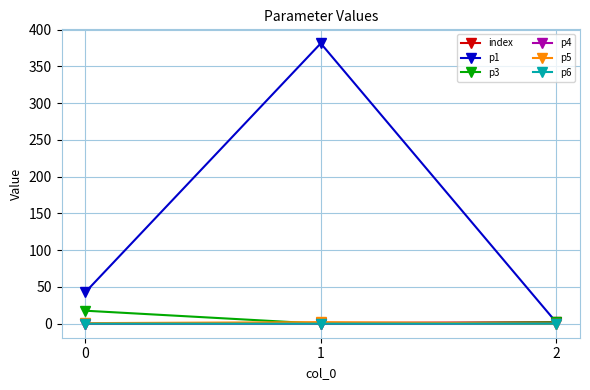

How many lines are shown in the chart?

6